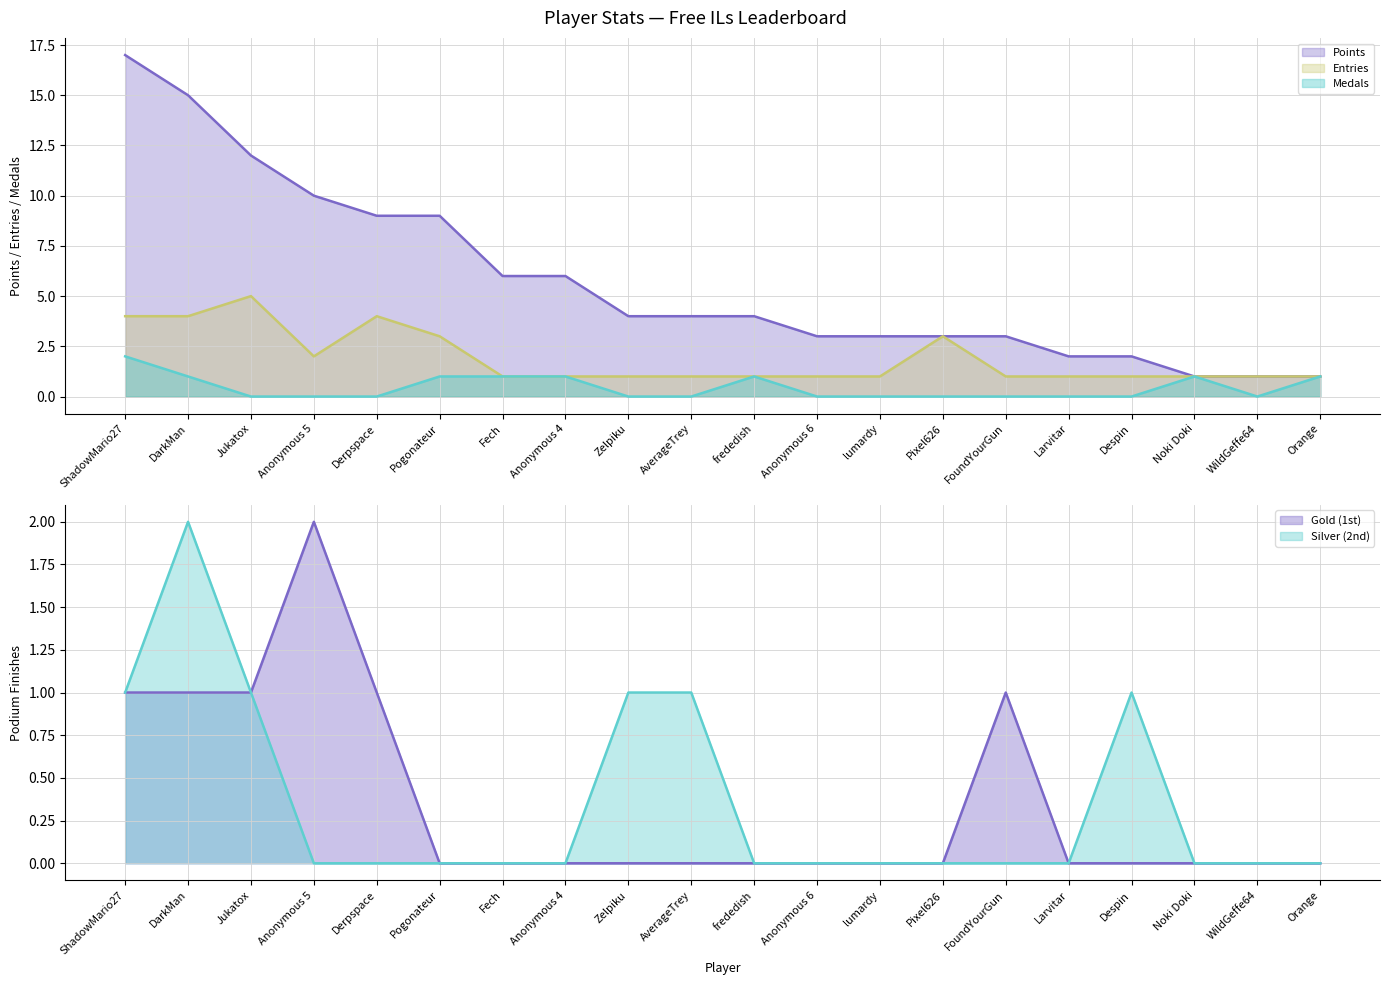

Which category has the lowest value across all series?

Jukatox